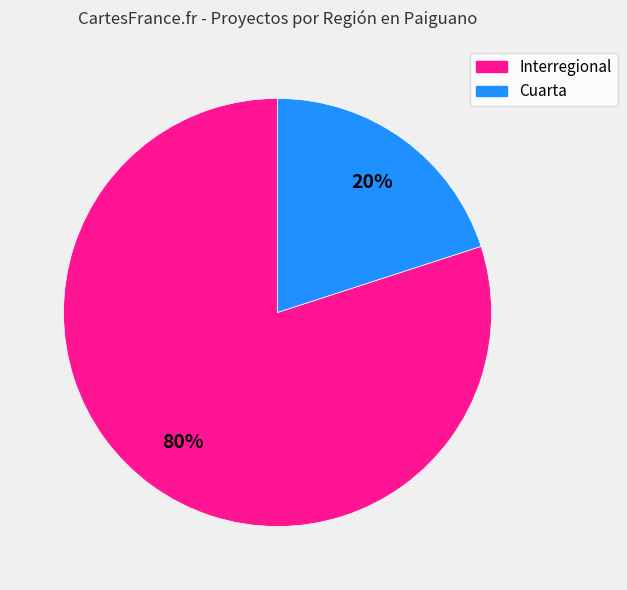

What percentage is the Interregional slice, to the nearest percent?

80%